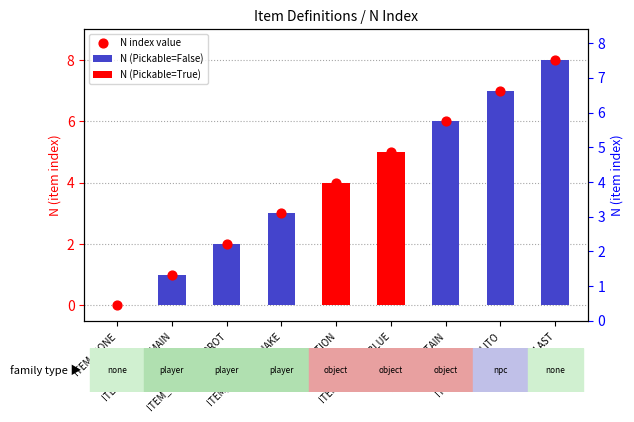

What is the change in value from ITEM_POTION to ITEM_NPC_MILITO?

+3